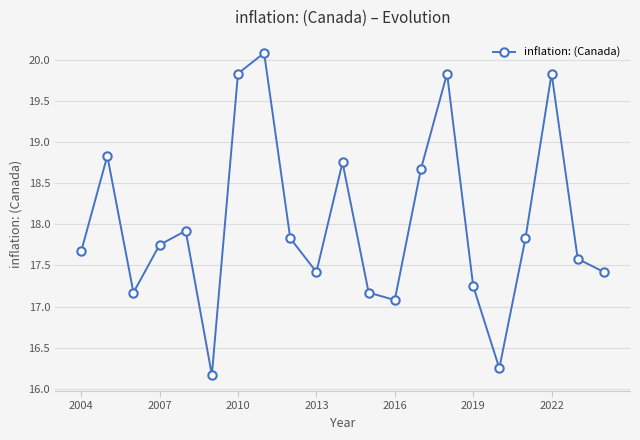

How many points are higher than both their immediate neighbors (excluding endpoints)?

6